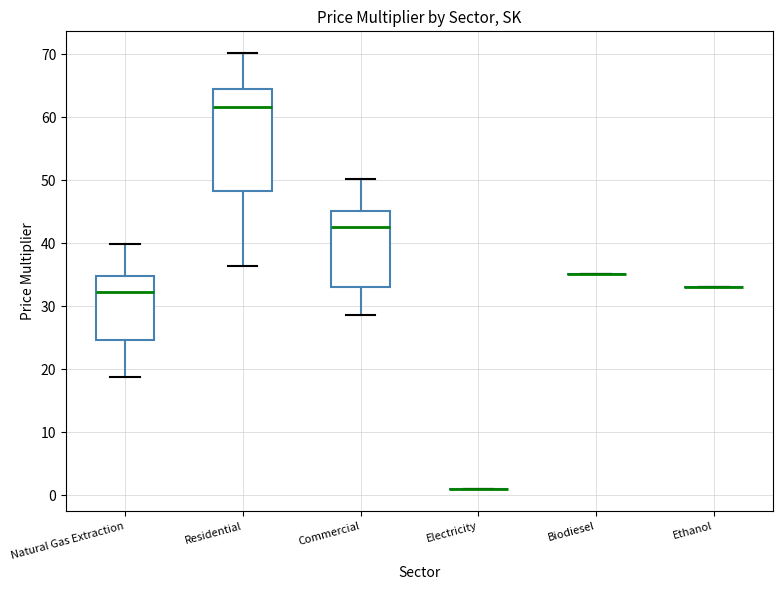

Reading left to right, read every box against the y-axis: the position of its median line, the range the box covers, and the ends of its whiskers. The values are not printed on the chart, so give them approximately, as read against the axis.

Natural Gas Extraction: median 32, box 25 to 35, whiskers 19 to 40
Residential: median 62, box 48 to 64, whiskers 36 to 70
Commercial: median 43, box 33 to 45, whiskers 29 to 50
Electricity: box collapsed to a line at 1, whiskers 1 to 1
Biodiesel: box collapsed to a line at 35, whiskers 35 to 35
Ethanol: box collapsed to a line at 33, whiskers 33 to 33